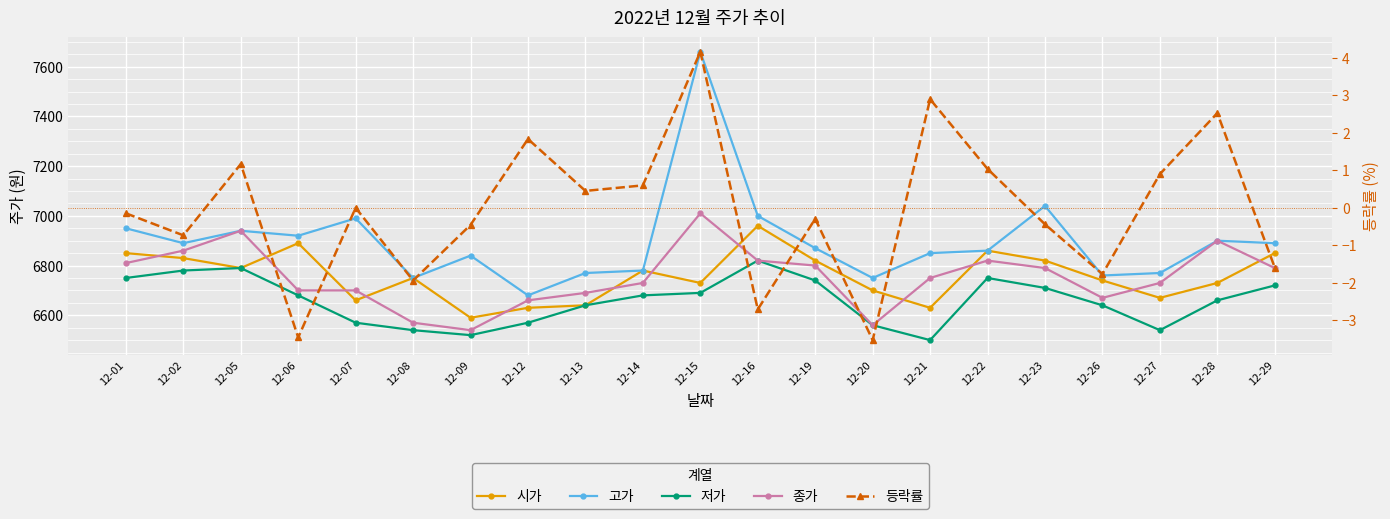

Which category has the lowest value in the 저가 series?

12-21